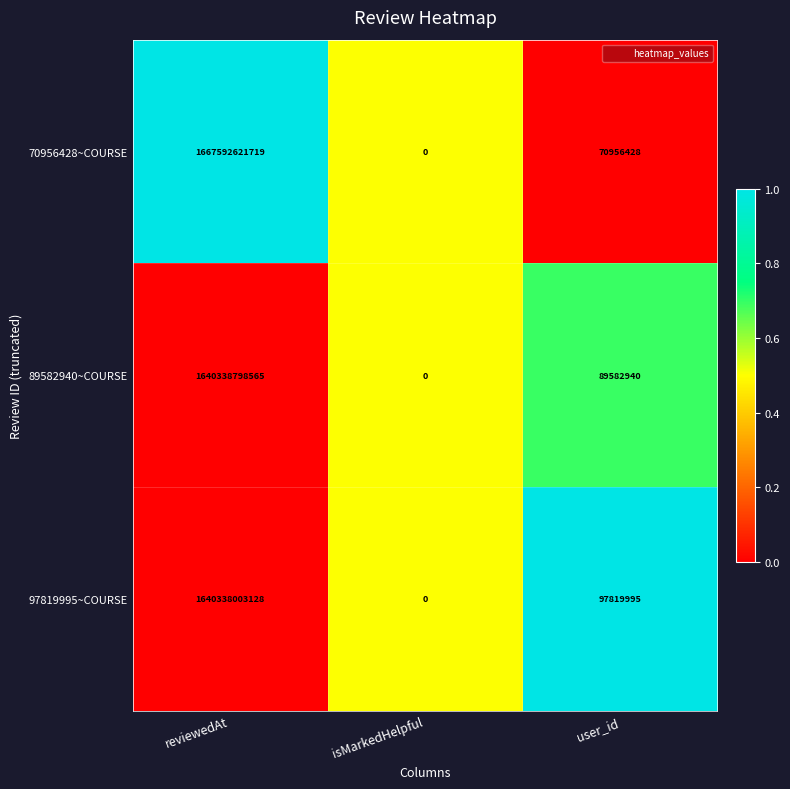

Reading left to right, transcribe all the data shown in this chart.

70956428~COURSE: 1667592621719	0	70956428
89582940~COURSE: 1640338798565	0	89582940
97819995~COURSE: 1640338003128	0	97819995